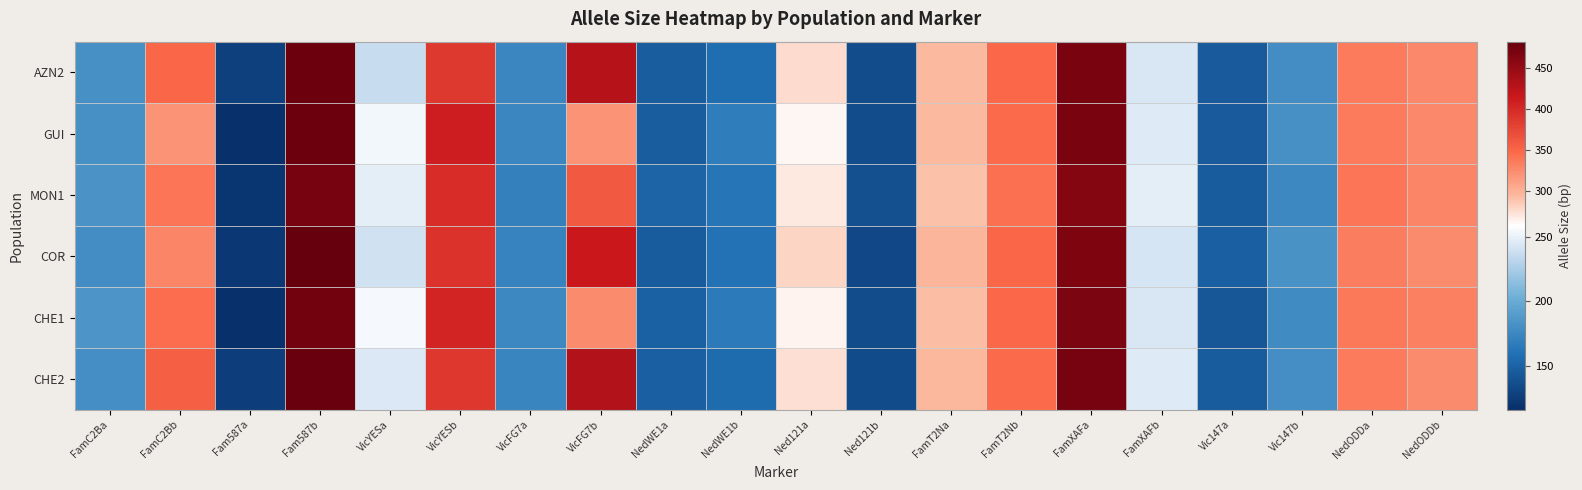

How many distinct data groups are displayed?

6